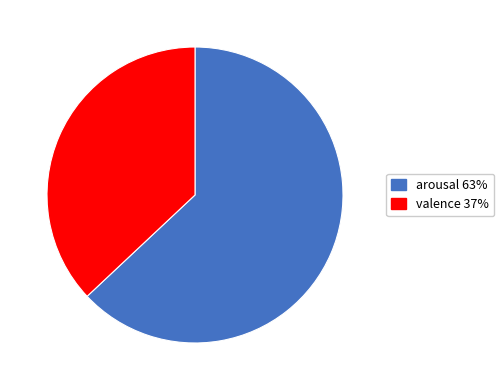

Which has a higher value, arousal or valence?

arousal